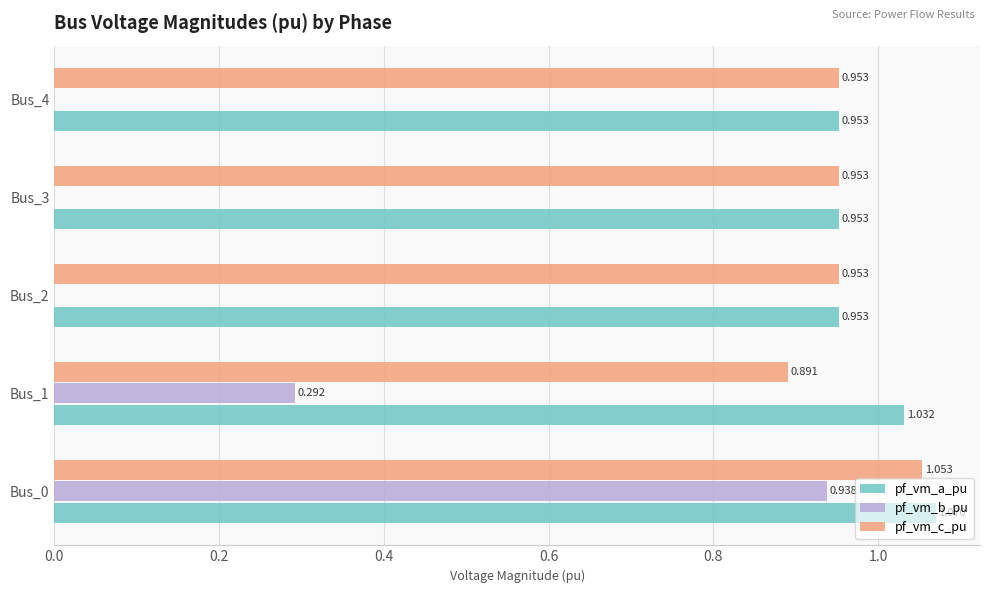

Is the value of pf_vm_b_pu at Bus_0 greater than the value of pf_vm_a_pu at Bus_2?

No